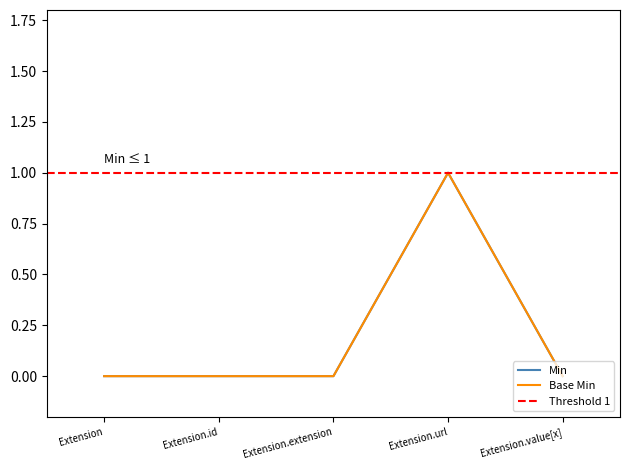

What is the label of the 2nd point from the left?

Extension.id